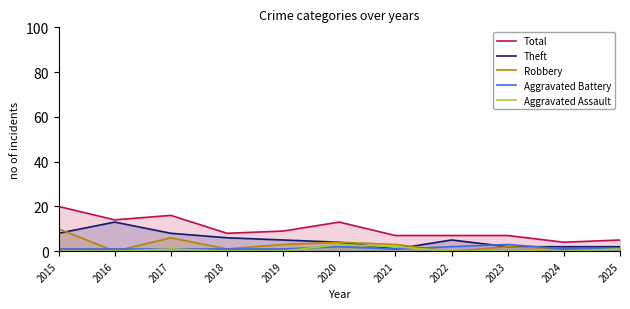

Which category has the lowest value in the Robbery series?

2016